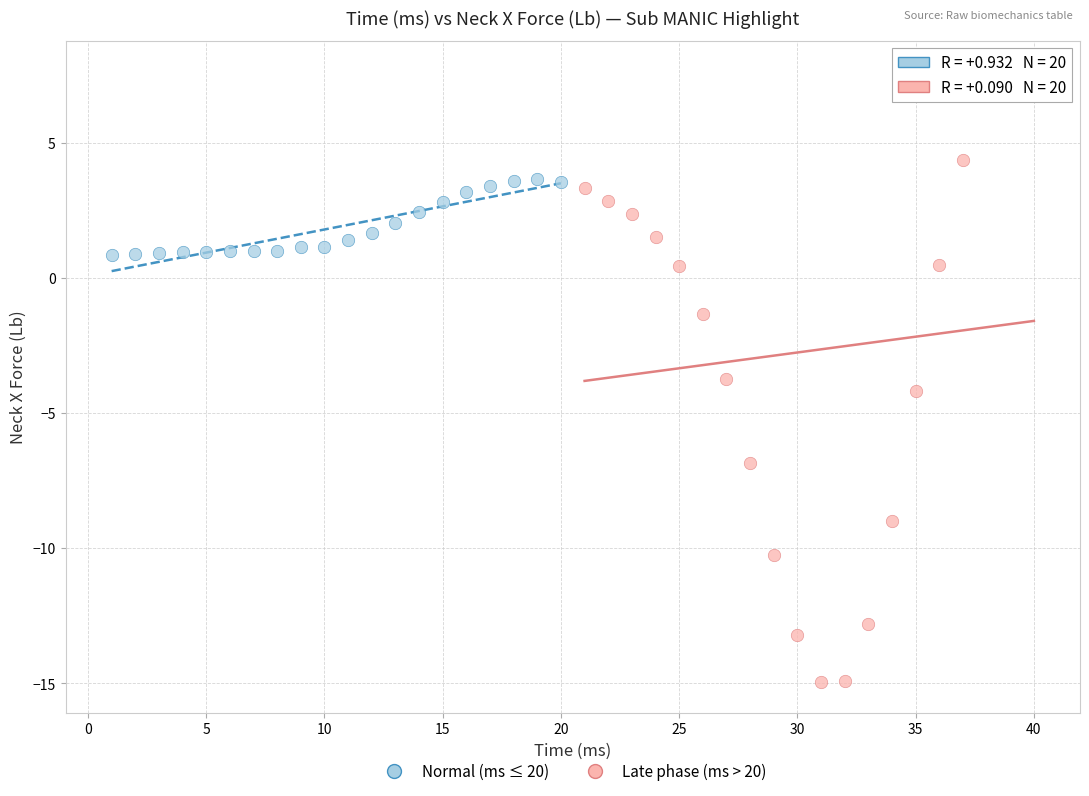

Which series has the largest Y range (max minus min)?

Late phase (ms > 20)